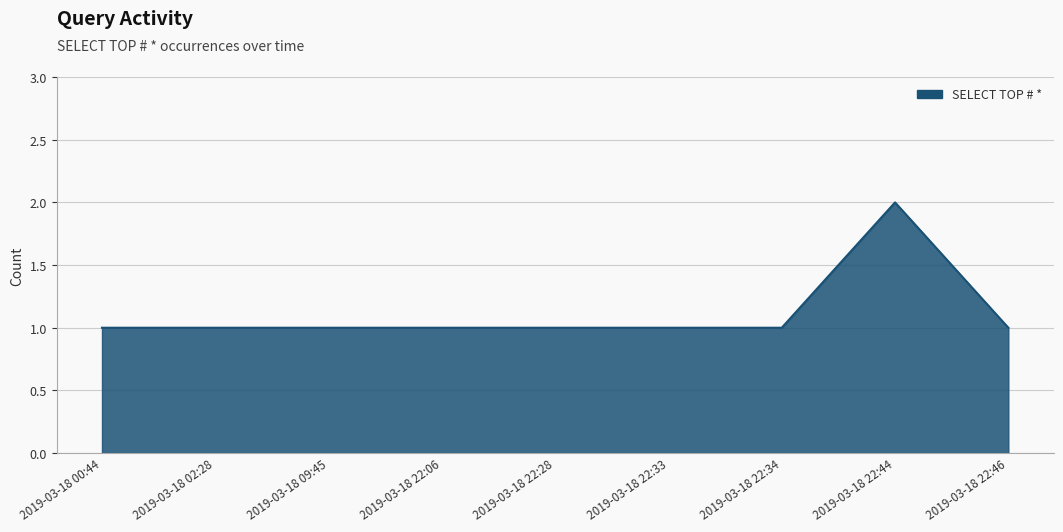

What is the change in value from 2019-03-18 00:44 to 2019-03-18 22:44?

+1